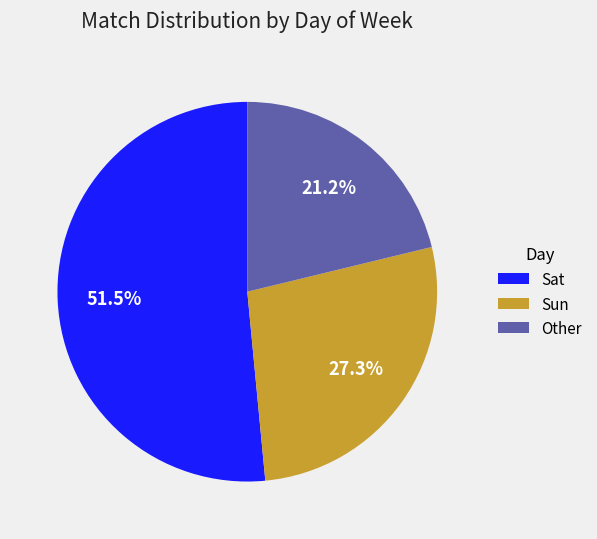

How many slices are in this pie chart?

3